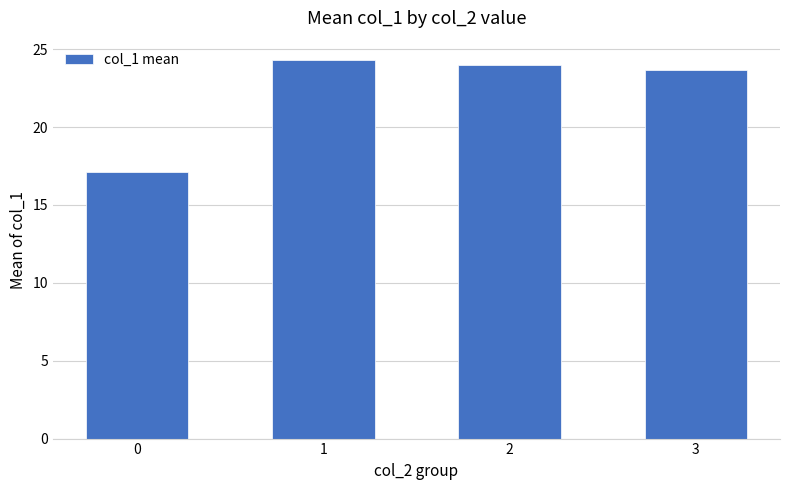

Between 0 and 3, which is larger?

3